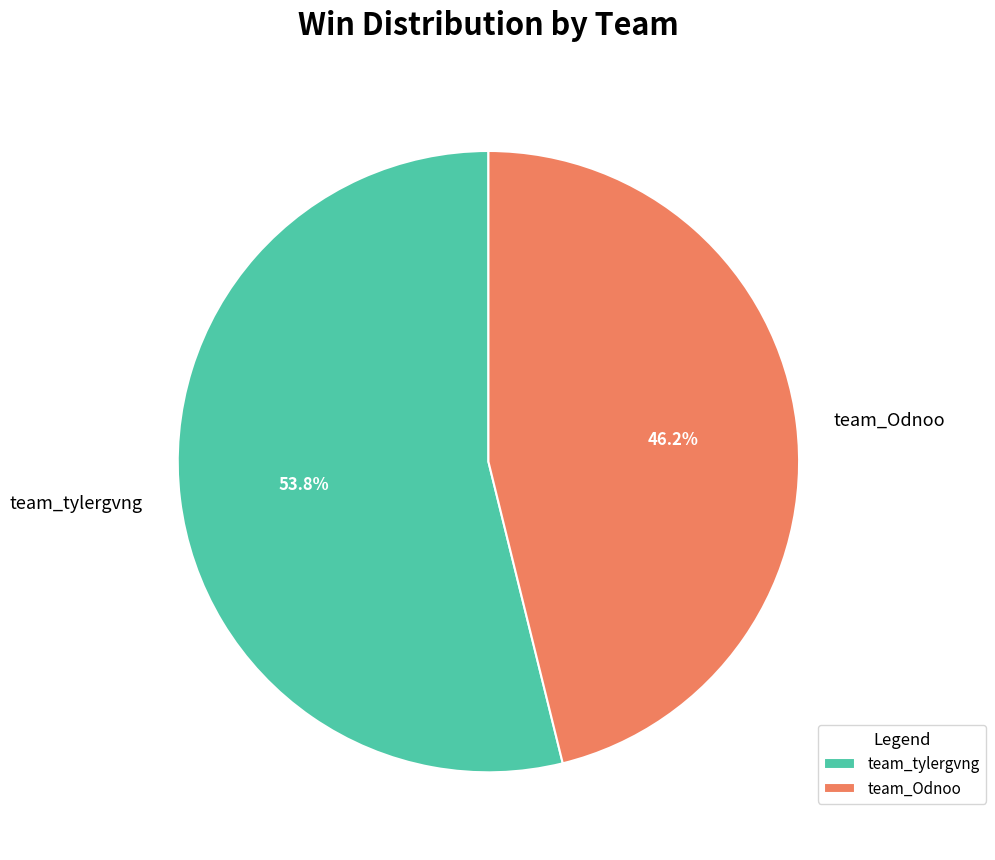

Is it true that team_tylergvng is 43% of the pie?

False